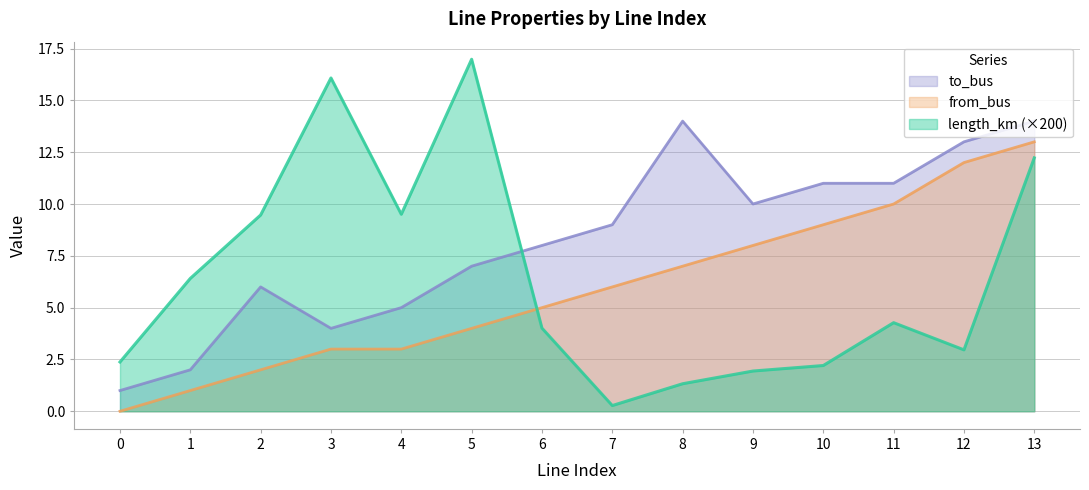

Which series has the widest spread of values?

length_km (×200)